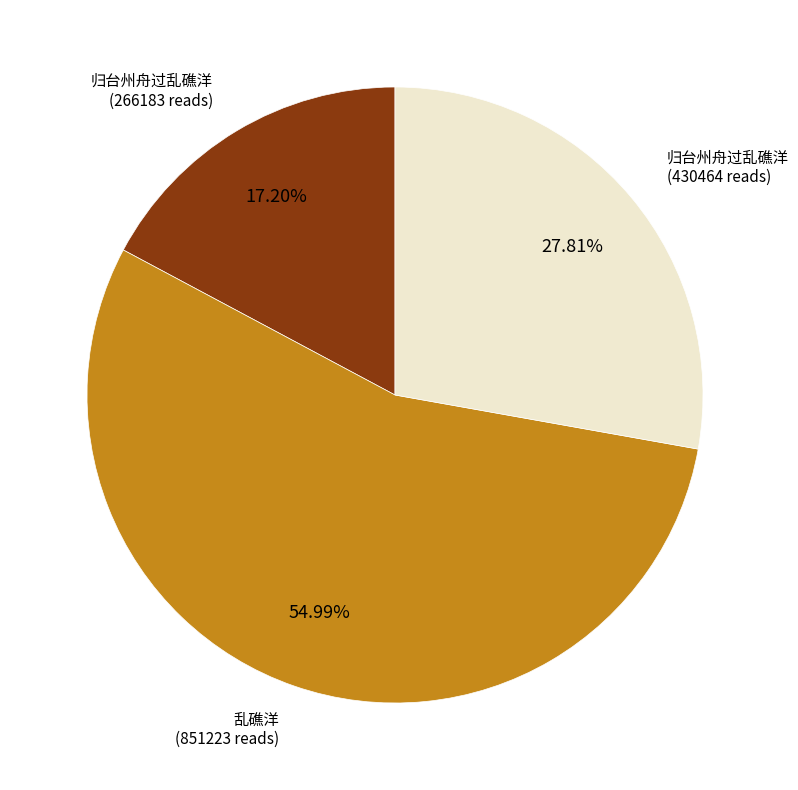

To the nearest percent, what is the average slice percentage?

33%